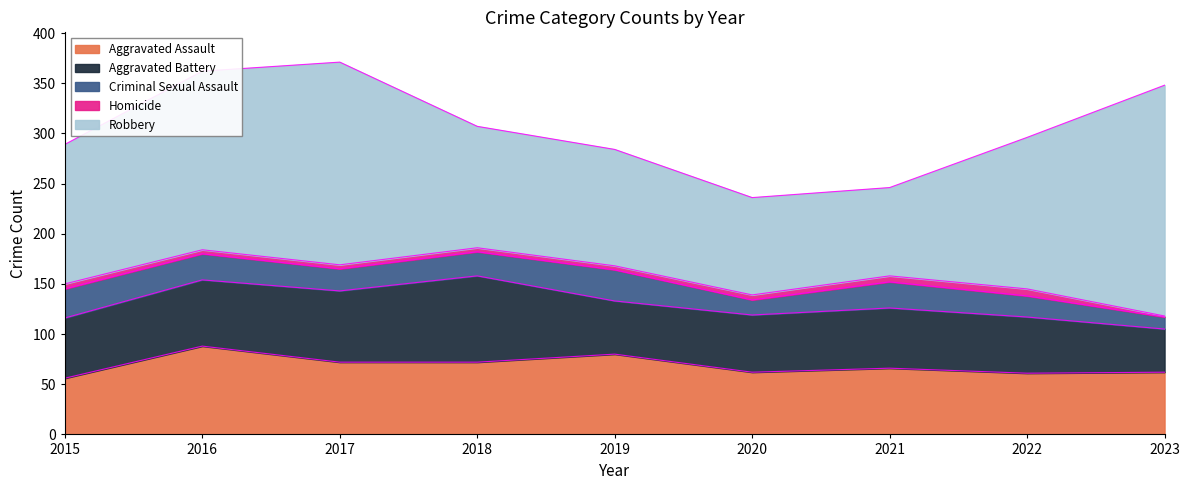

What is the sum of all Aggravated Assault values?

619